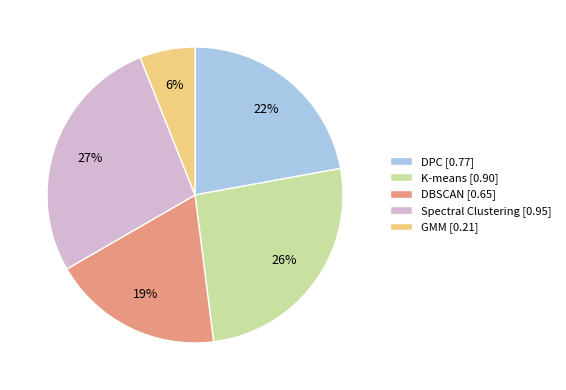

Count the number of slices in the pie.

5